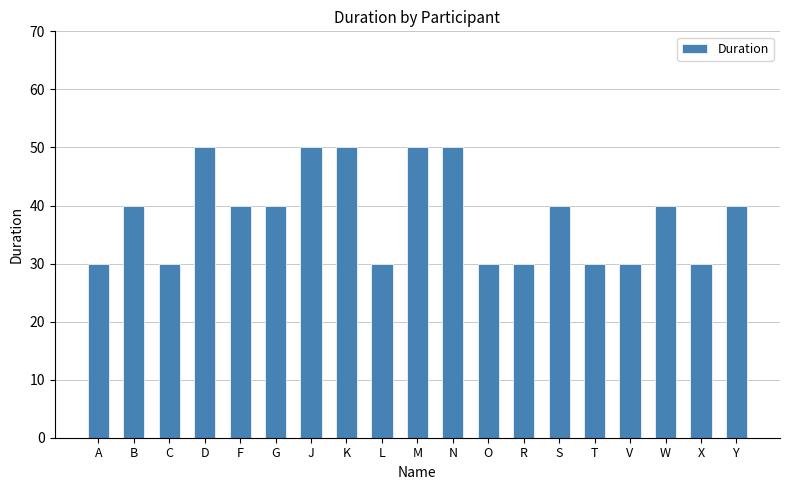

Reading left to right, what are all the values shown in this chart?

30	40	30	50	40	40	50	50	30	50	50	30	30	40	30	30	40	30	40